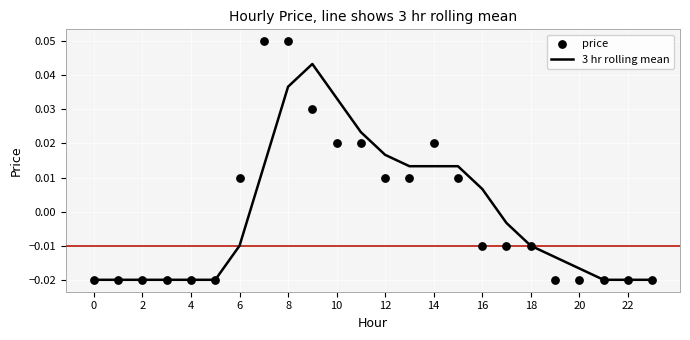

Which series reaches the minimum Y coordinate?

3 hr rolling mean